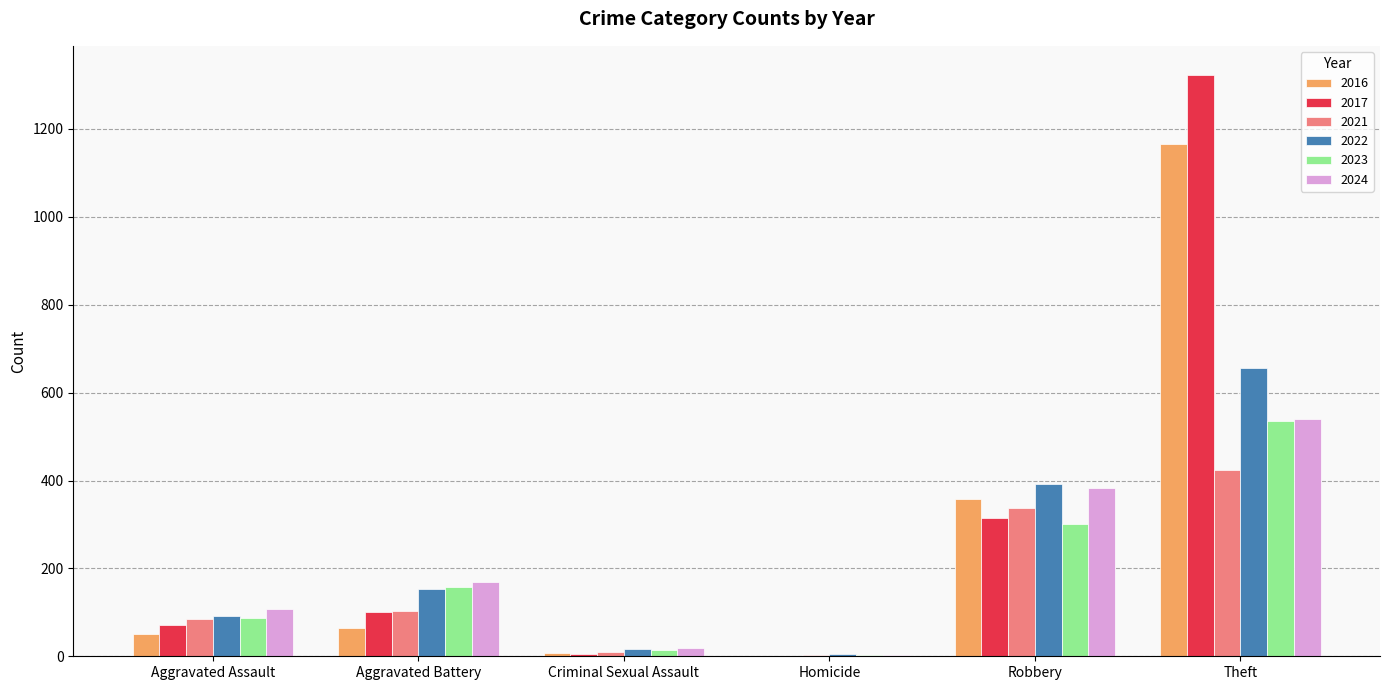

What is the average value of the 2023 series?

183